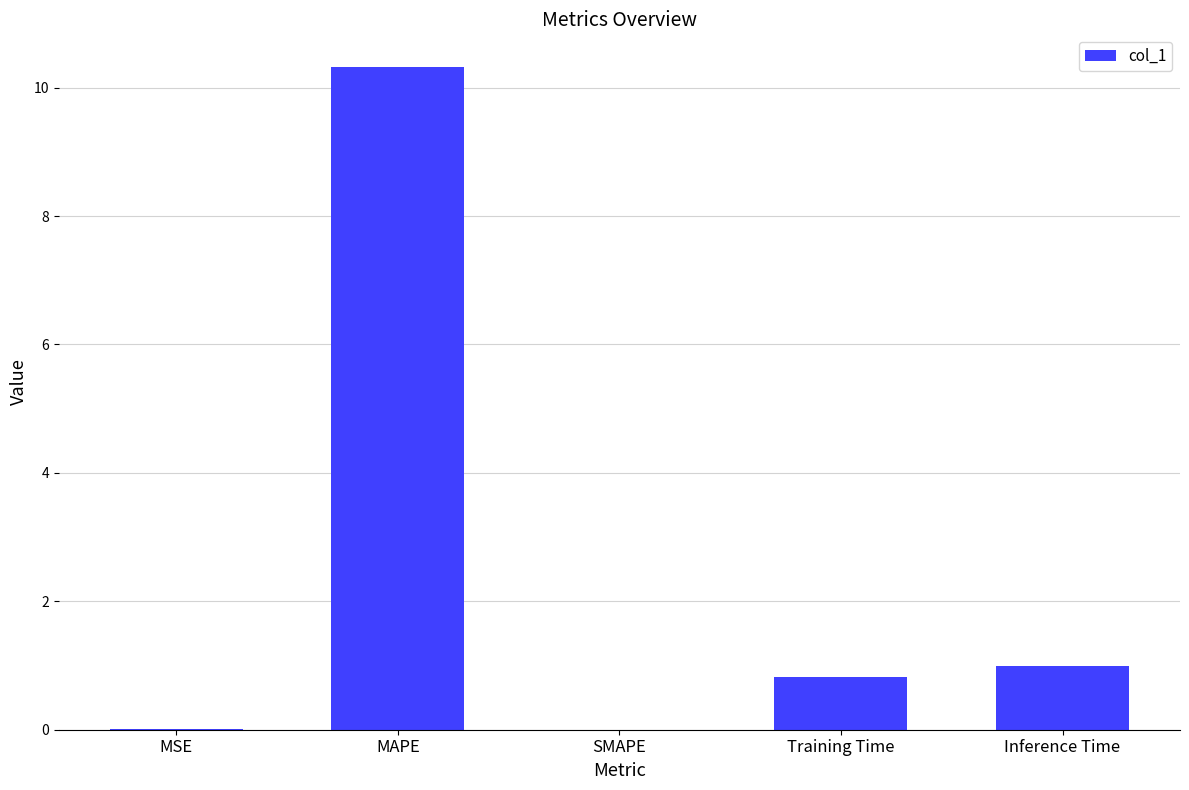

What is the sum of the values at MAPE and Training Time?

11.1